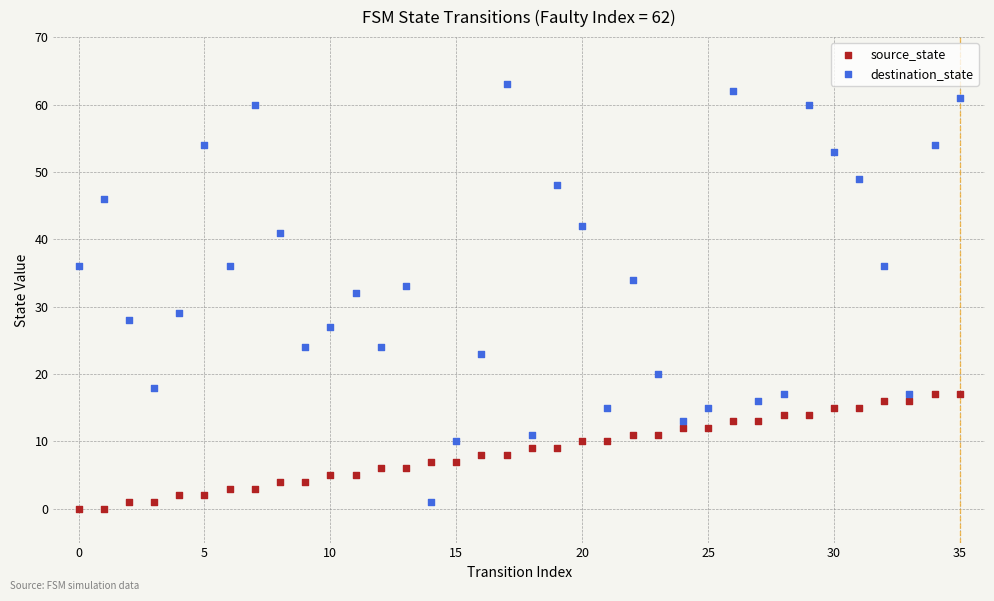

Which series has the largest Y range (max minus min)?

destination_state